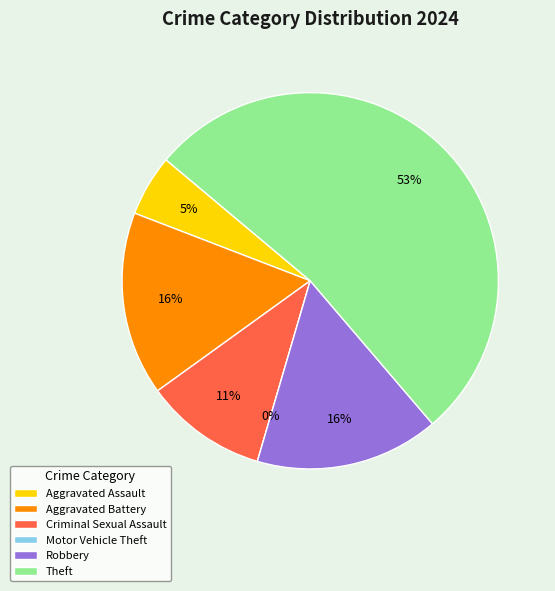

What is the change in value from Aggravated Battery to Criminal Sexual Assault?

-1